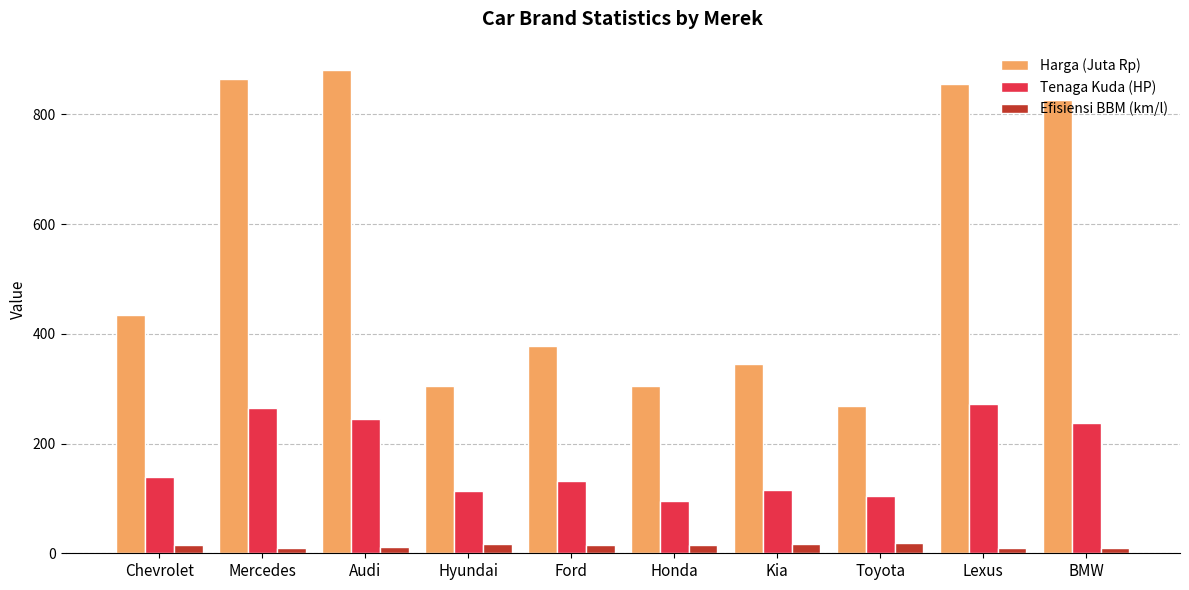

Does the chart contain stacked bars?

No